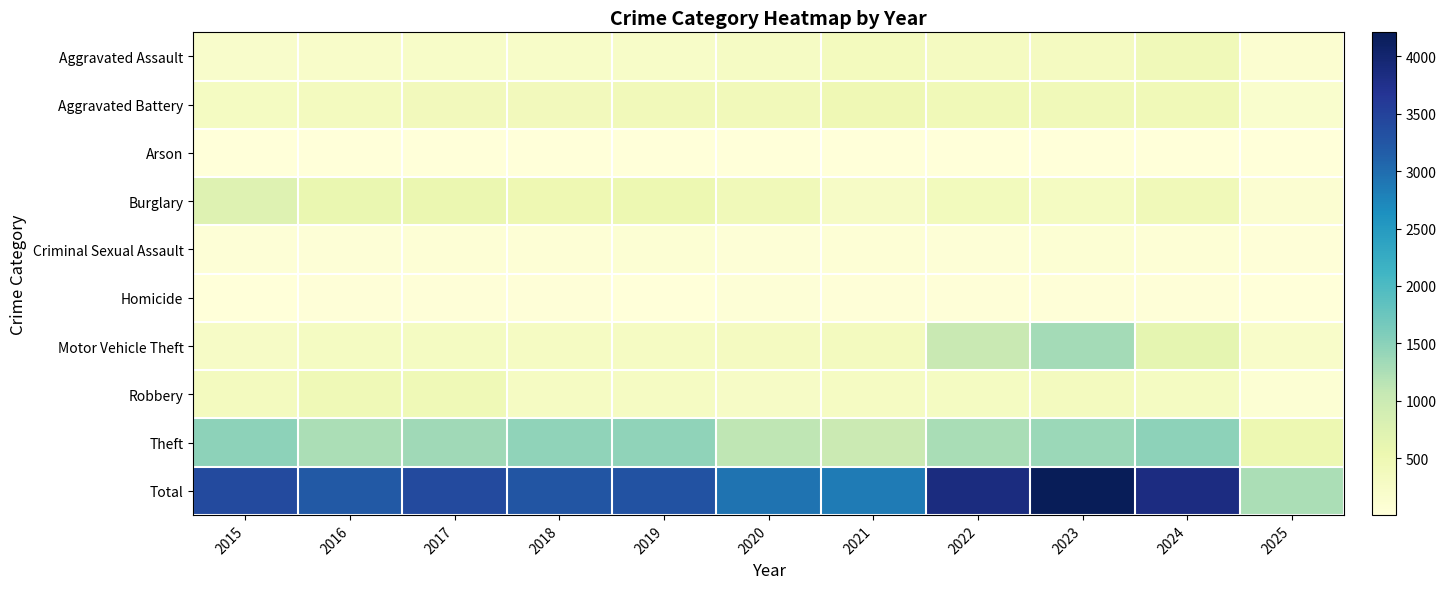

Which label corresponds to the smallest value in the chart?

2025